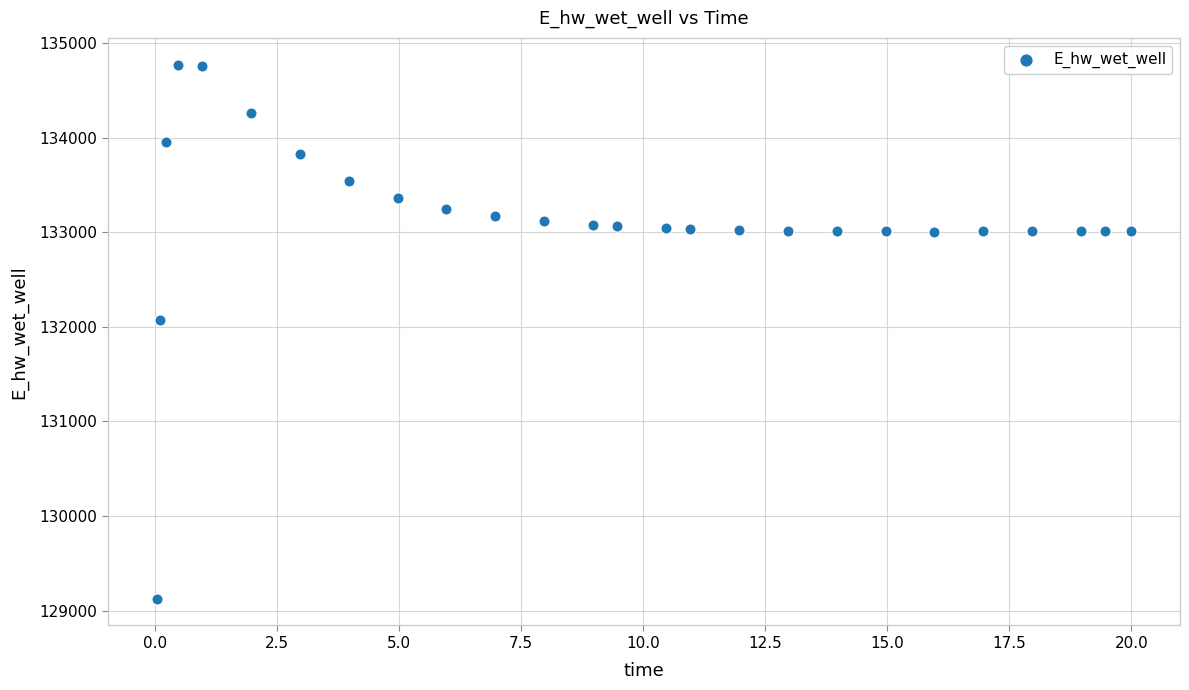

What Y value in the scatter plot is closest to 131949?

132072.4